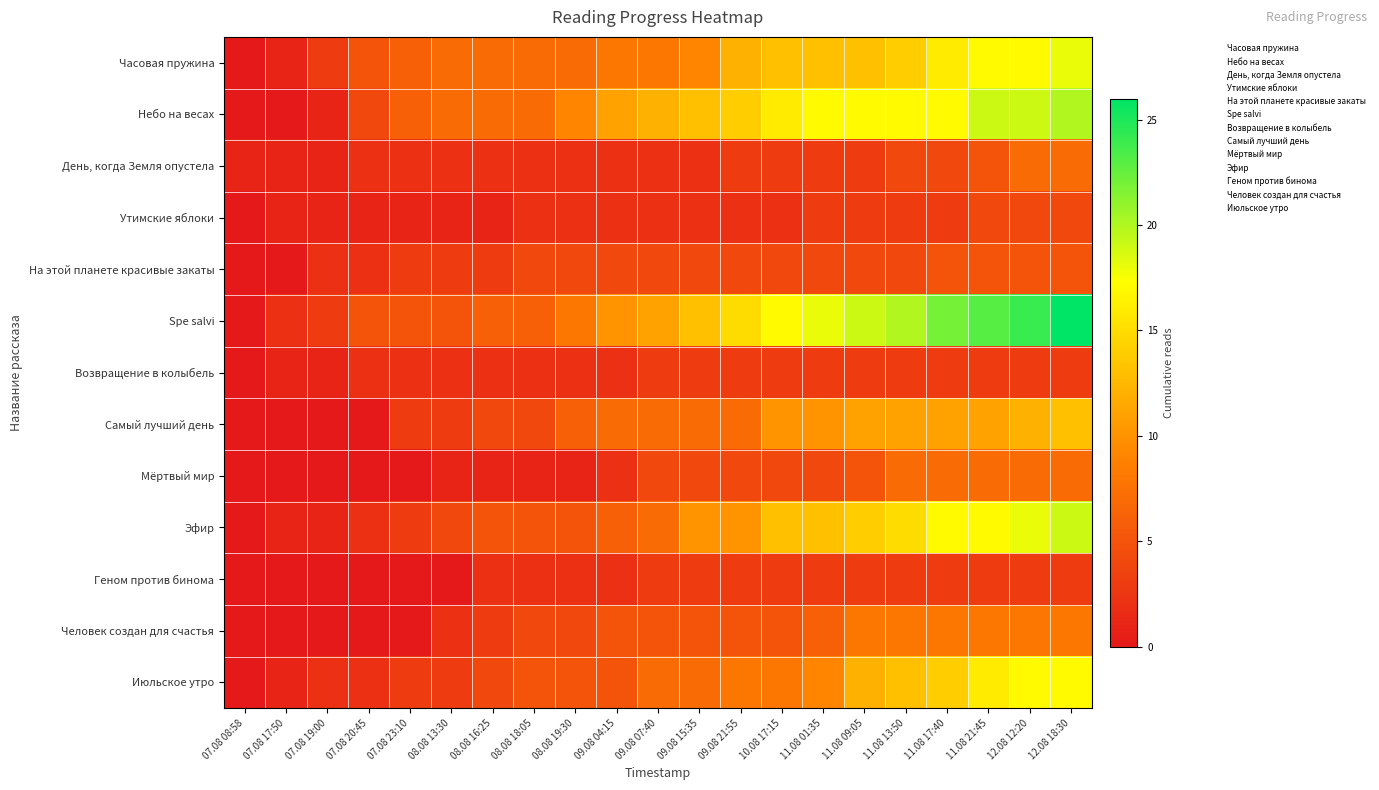

At how many categories does at least one series exceed 21?

4